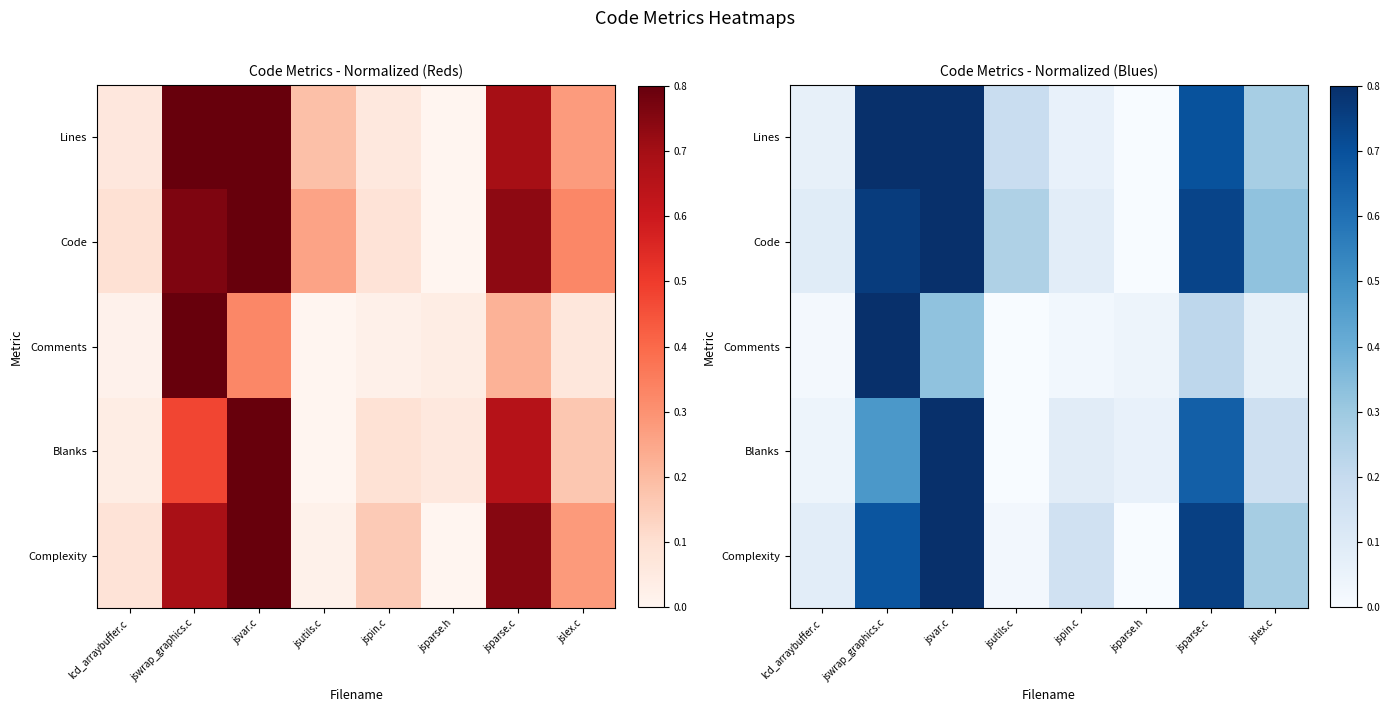

Rank the series by their maximum value, from highest to lowest.

Lines, Code, Comments, Blanks, Complexity